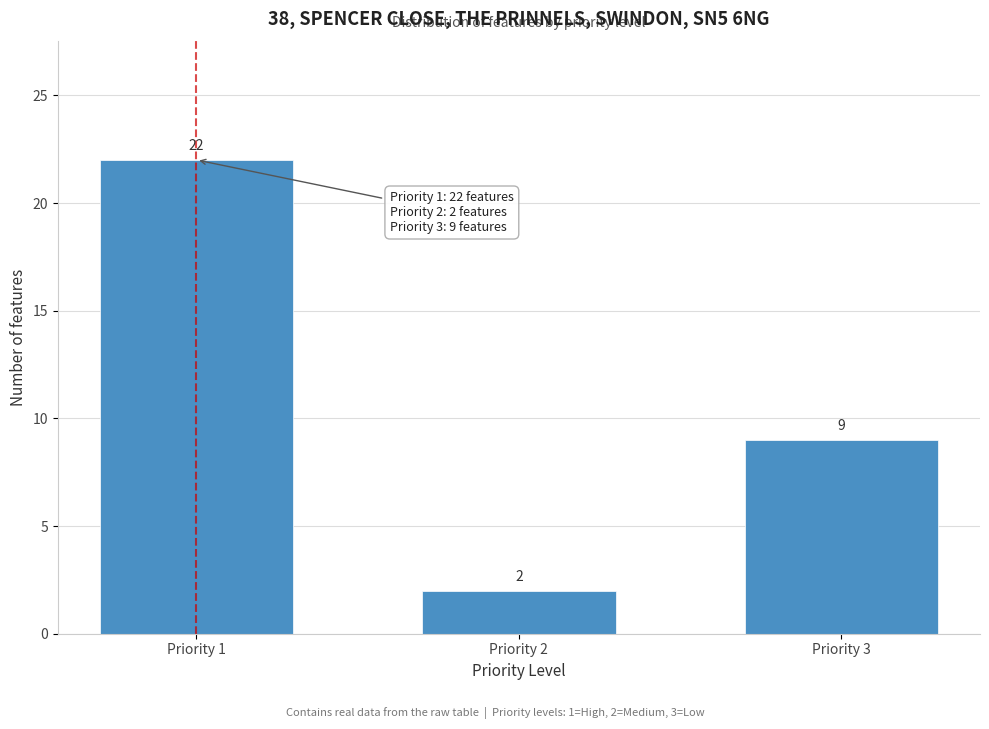

Reading left to right, extract all data points from this chart.

22	2	9